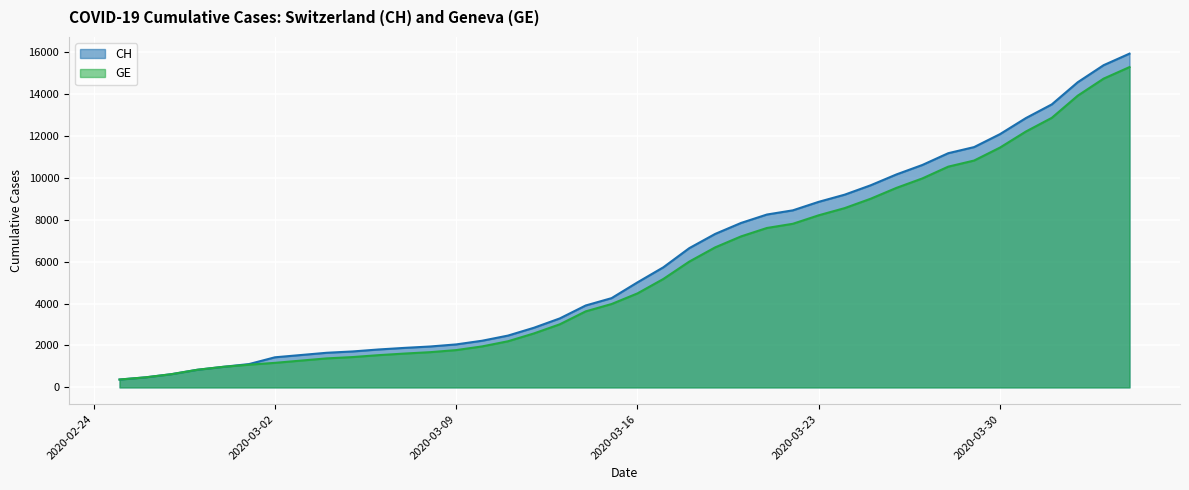

The GE series shows 22948 at 2020-04-03. True or false?

False